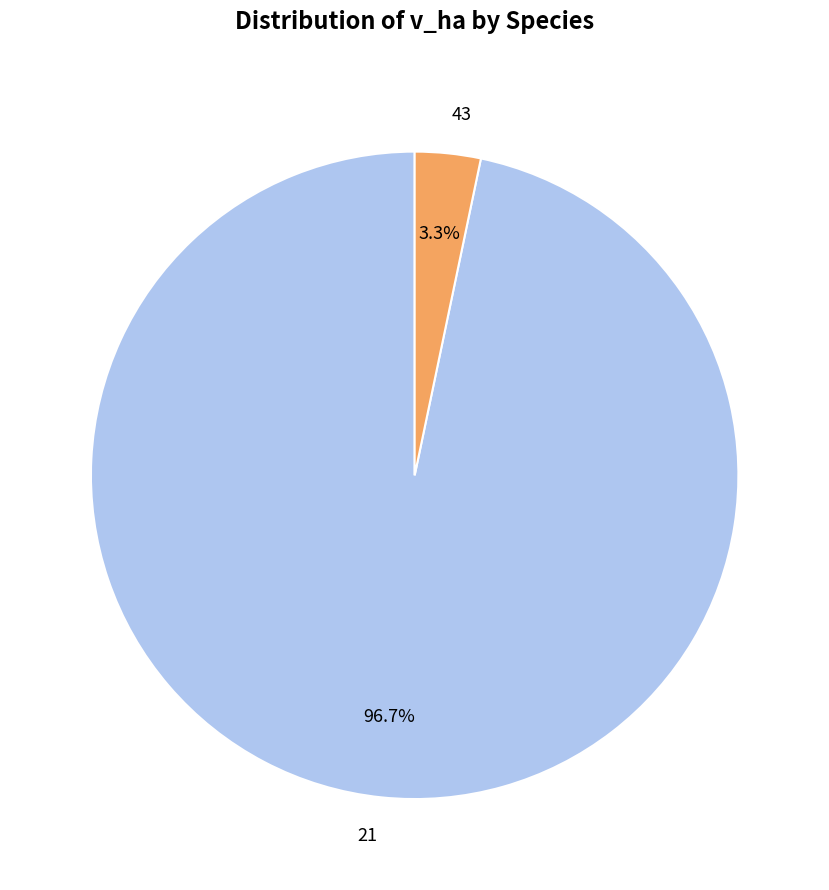

The 21 slice represents 1% of the pie. True or false?

False